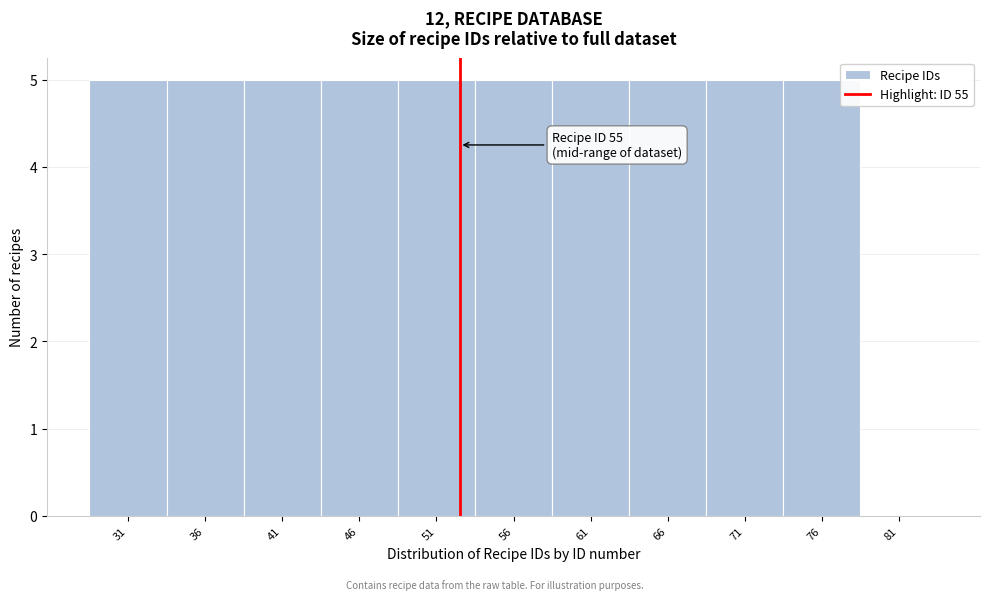

Reading left to right, what are all the values shown in this chart?

31=5	36=5	41=5	46=5	51=5	56=5	61=5	66=5	71=5	76=5	81=0